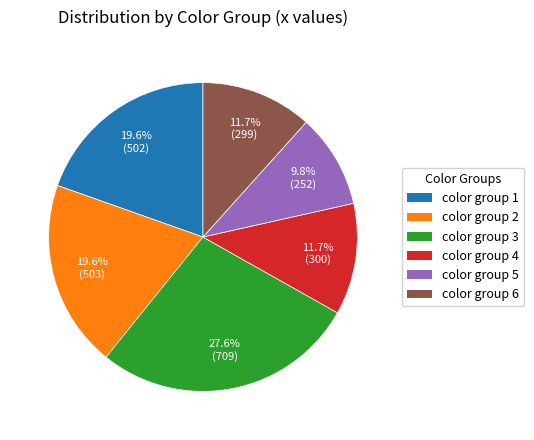

How much of the chart is everything except color group 4?

88.3%